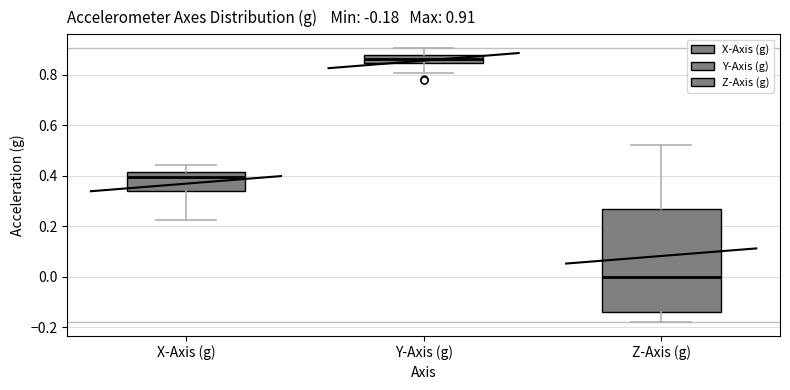

Which box is the tallest, from its lower edge to its upper edge?

Z-Axis (g)